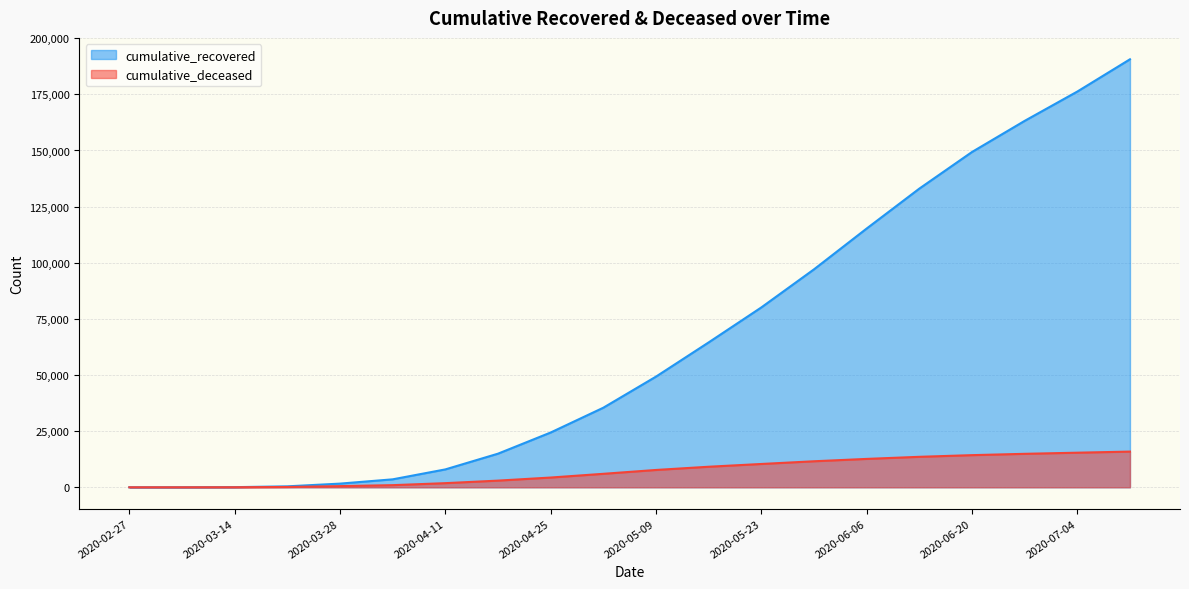

What is the total value across all series at 2020-06-20?

163632